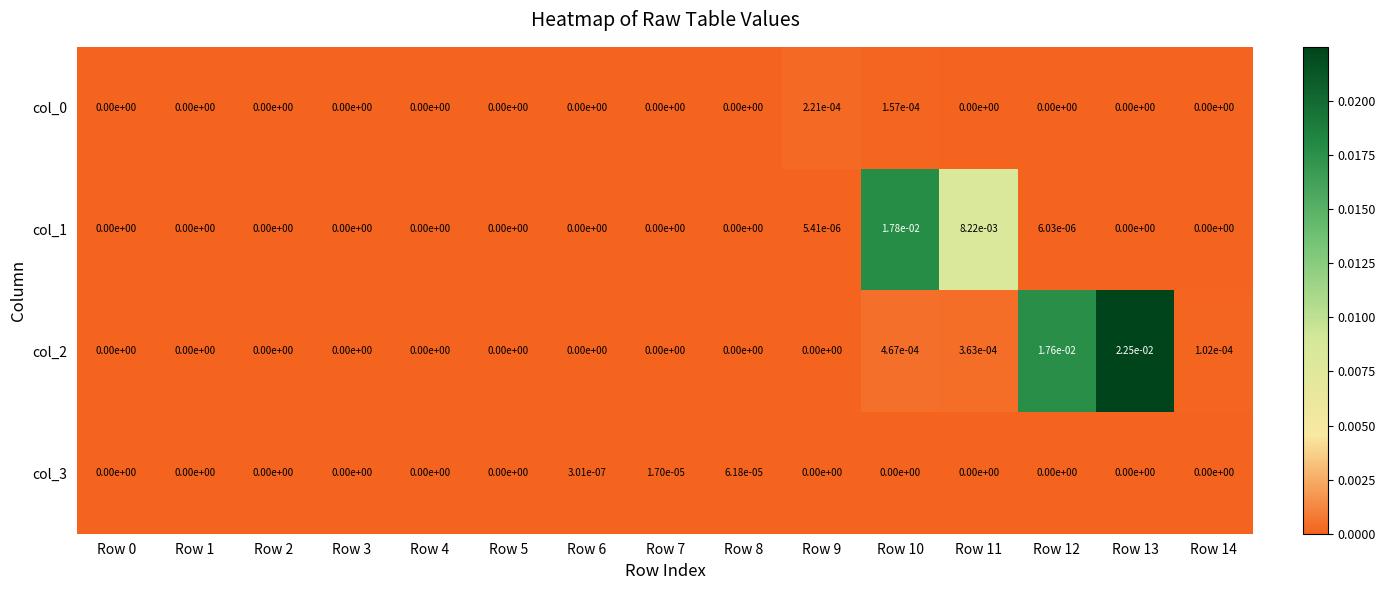

True or false: col_2 has a value of 0.0 at Row 5.

True